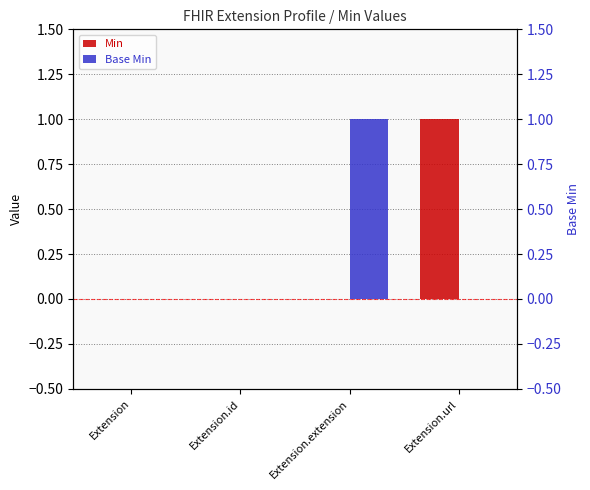

At which category does the chart reach its peak across all series?

Extension.url